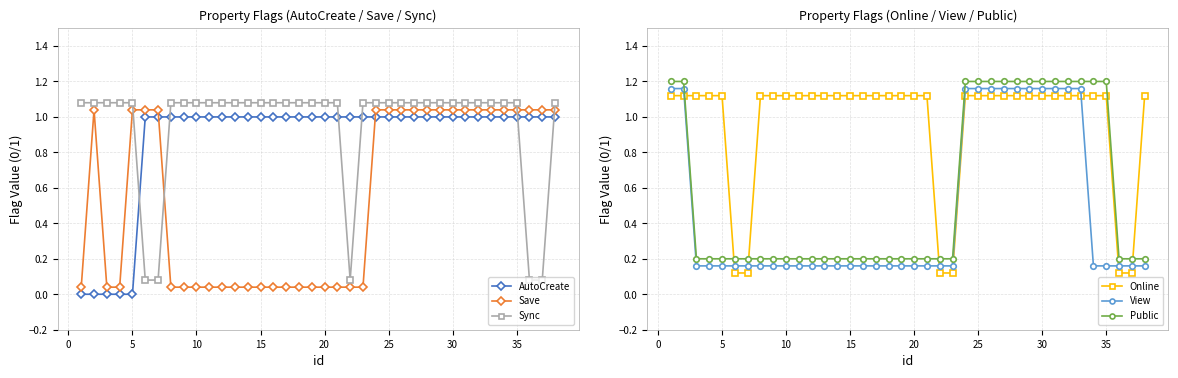

True or false: View has a value of 0.2 at 30.

False